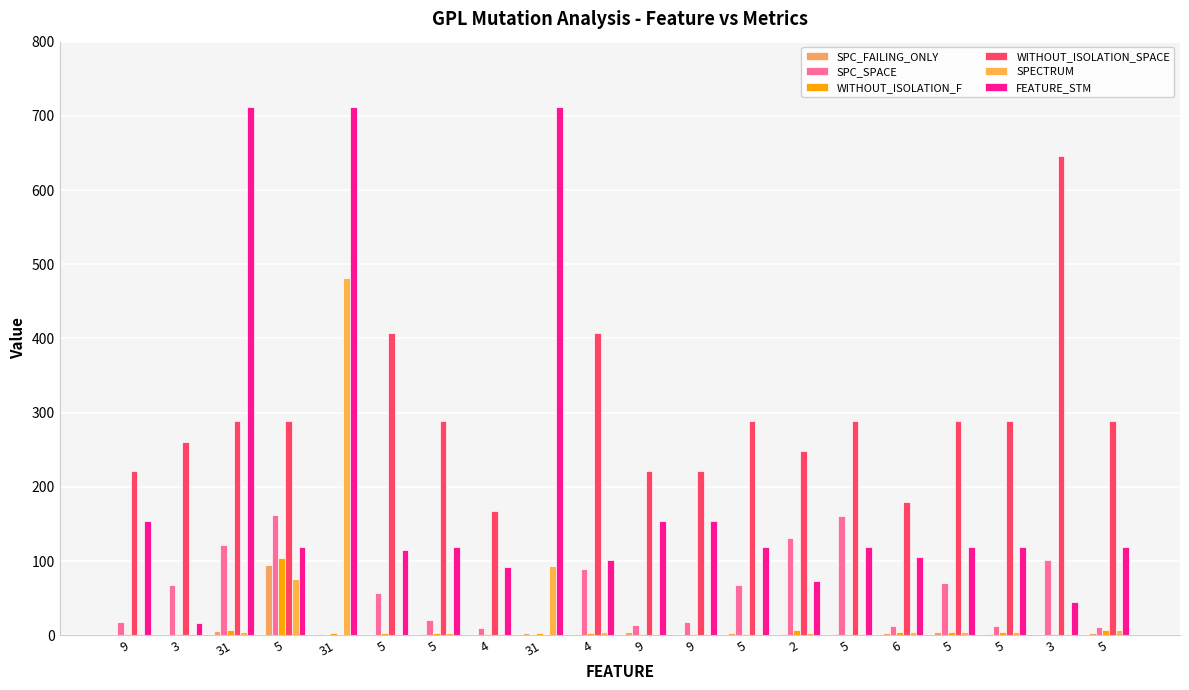

Are the bars horizontal?

No